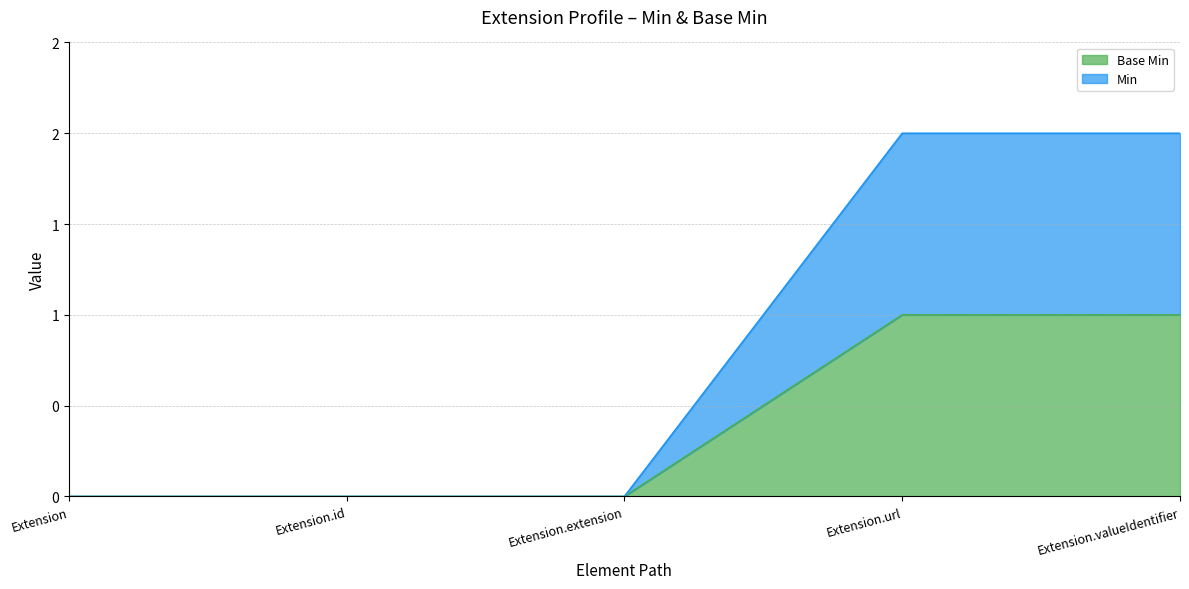

Reading left to right, list all the values displayed in this chart.

Base Min: 0	0	0	1	1
Min: 0	0	0	2	2